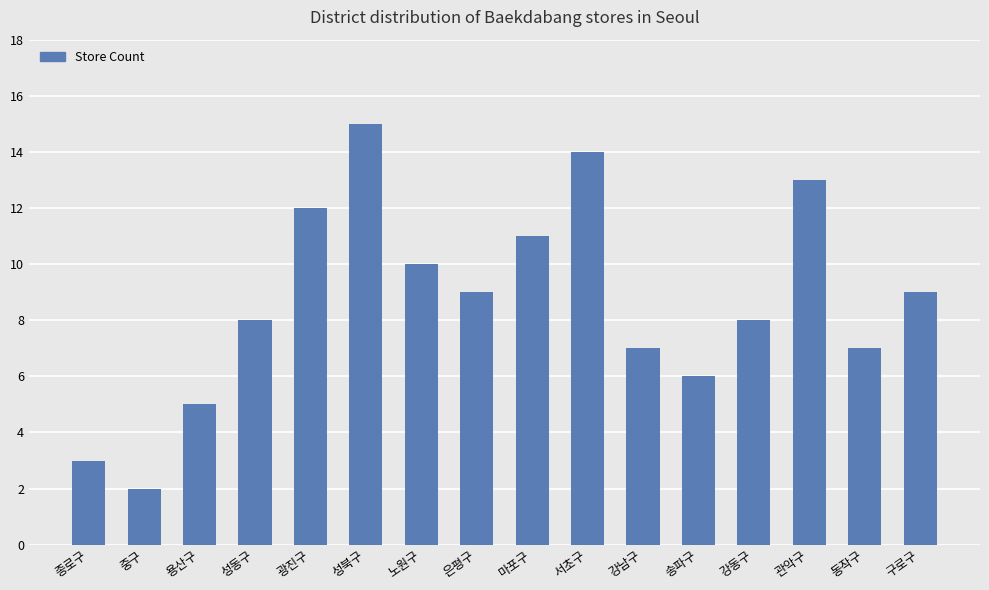

What is the difference between the maximum and minimum values?

13